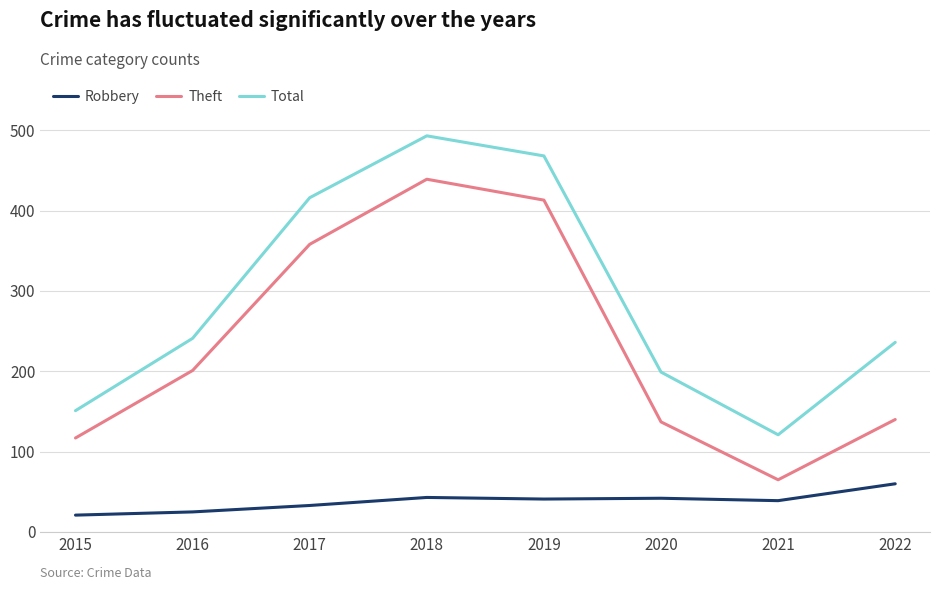

Rank the series by their maximum value, from highest to lowest.

Total, Theft, Robbery